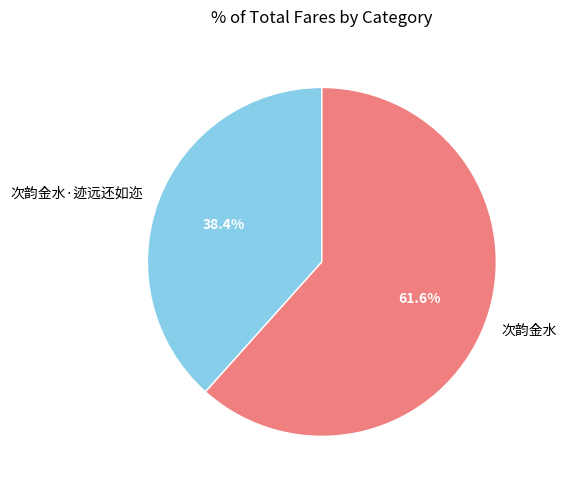

Is it true that 次韵金水 is 62% of the pie?

True